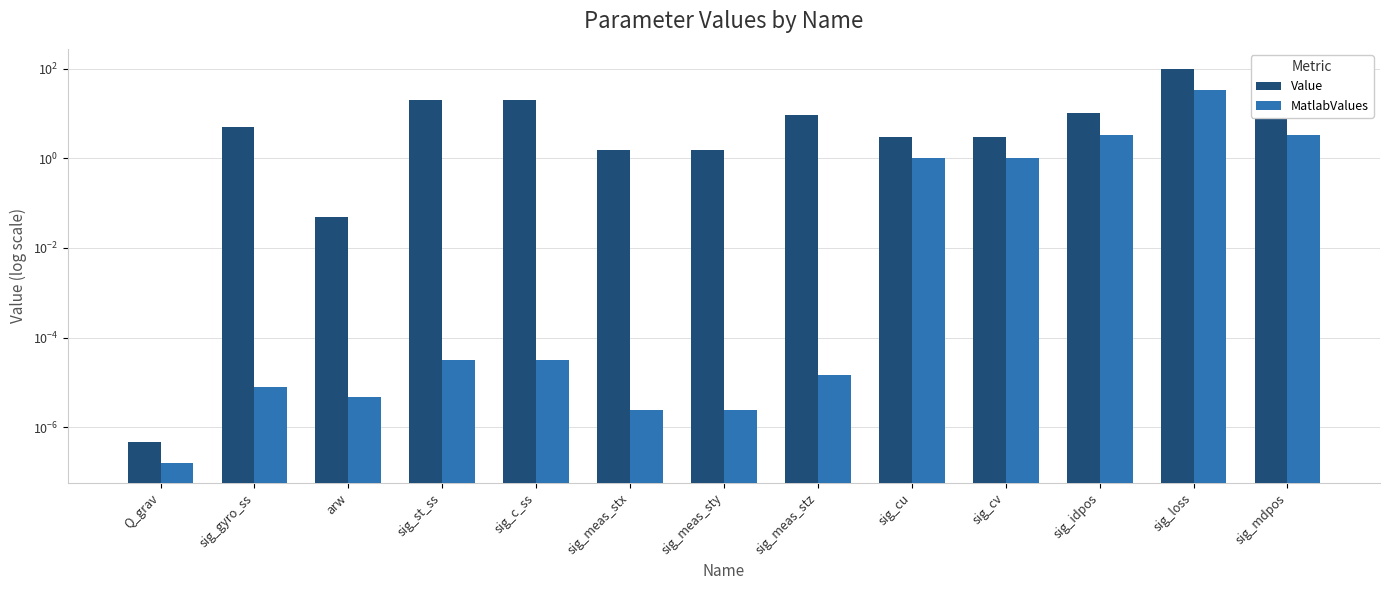

Does the chart contain any negative values?

No